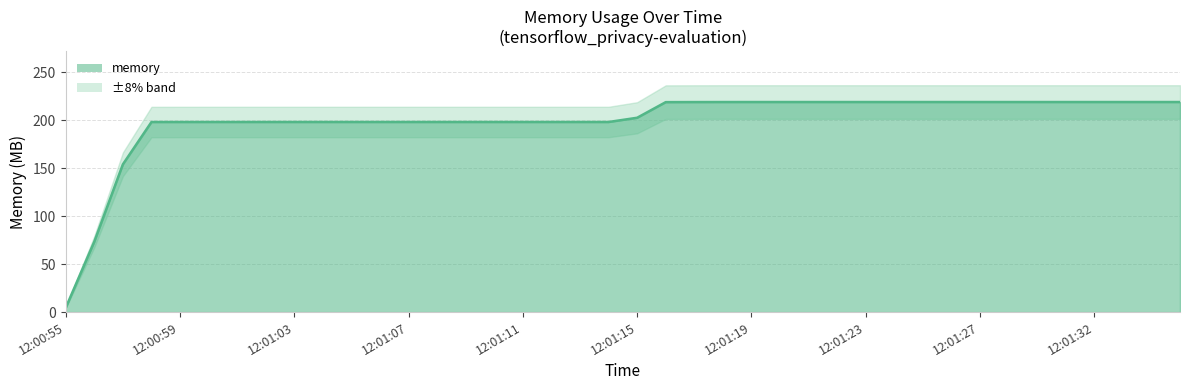

What is the difference between the maximum and second lowest values?

145.4